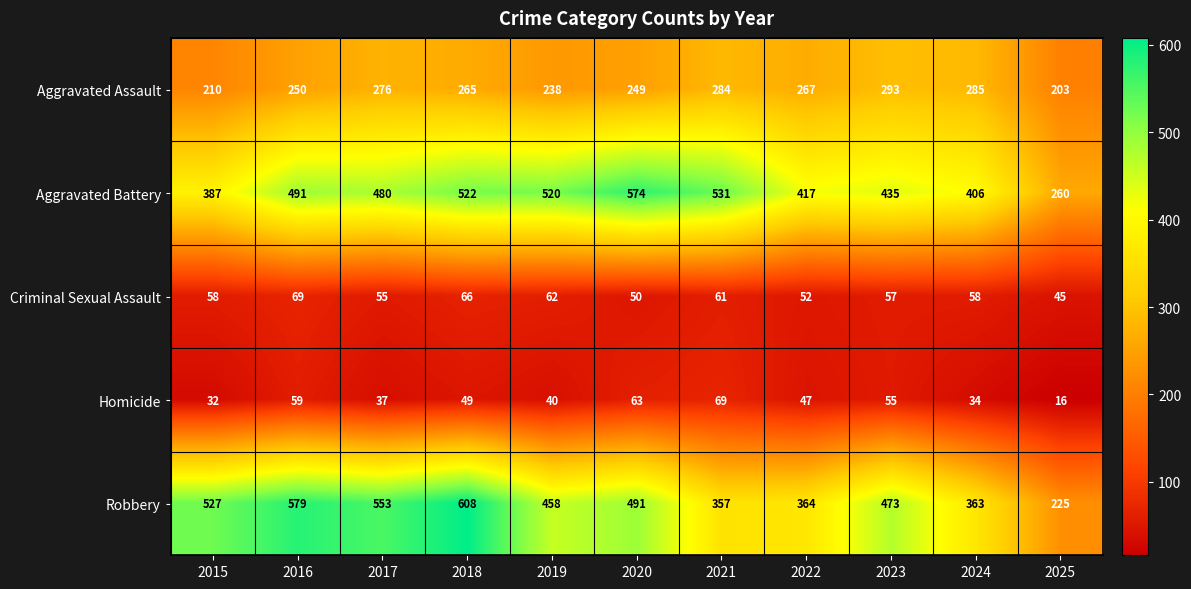

What is the total value across all series at 2017?

1401